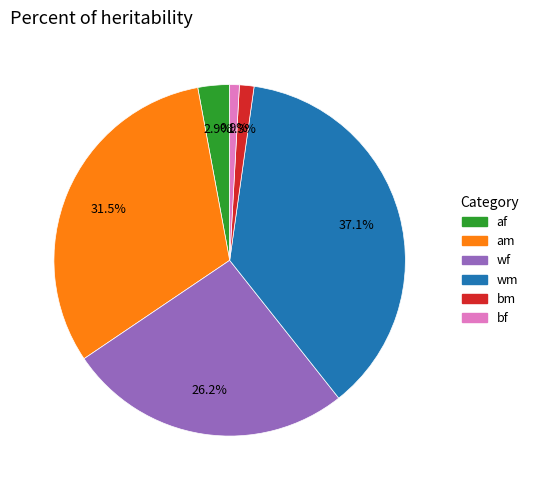

Approximately how many times larger is the value at bf compared to bm?

0.7